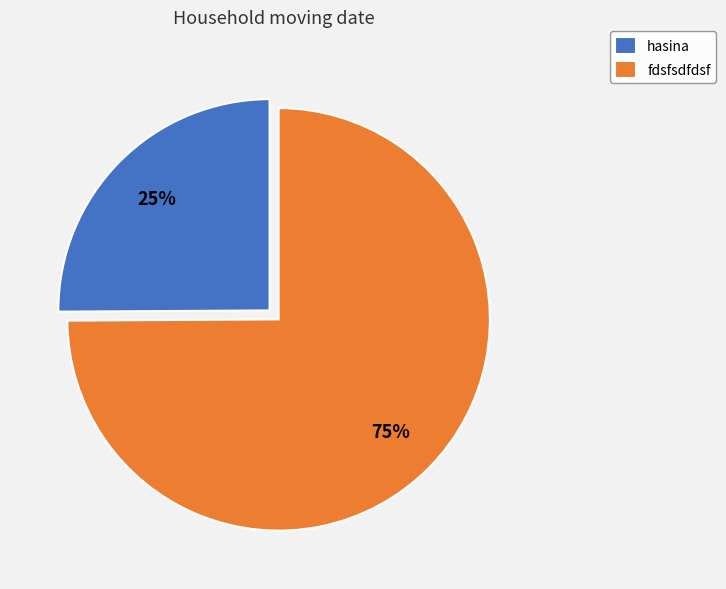

Which has a higher value, hasina or fdsfsdfdsf?

fdsfsdfdsf